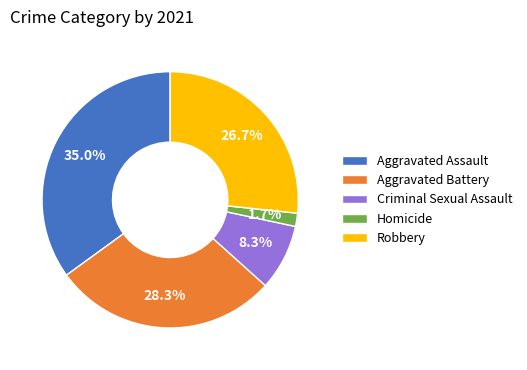

How many slices are in this pie chart?

5